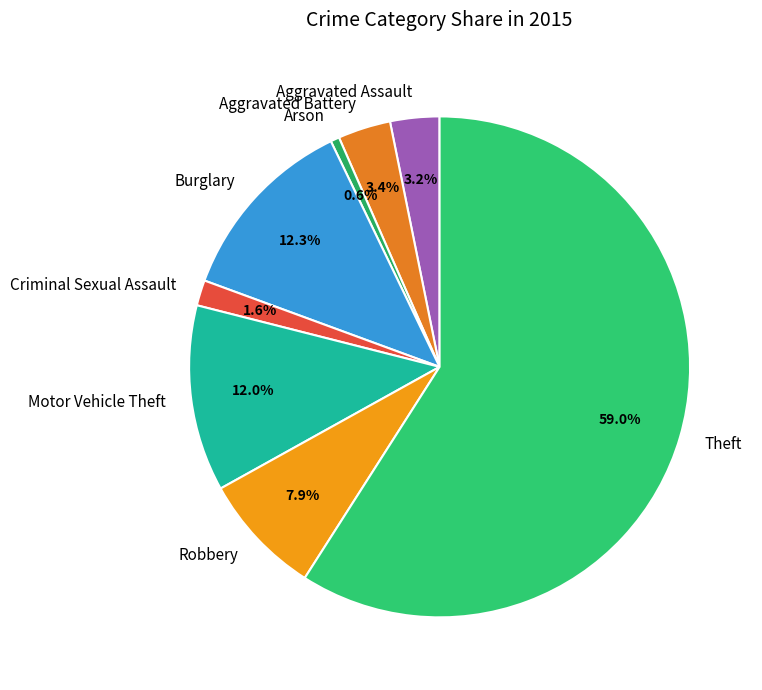

What is the smallest slice in the pie chart?

Arson